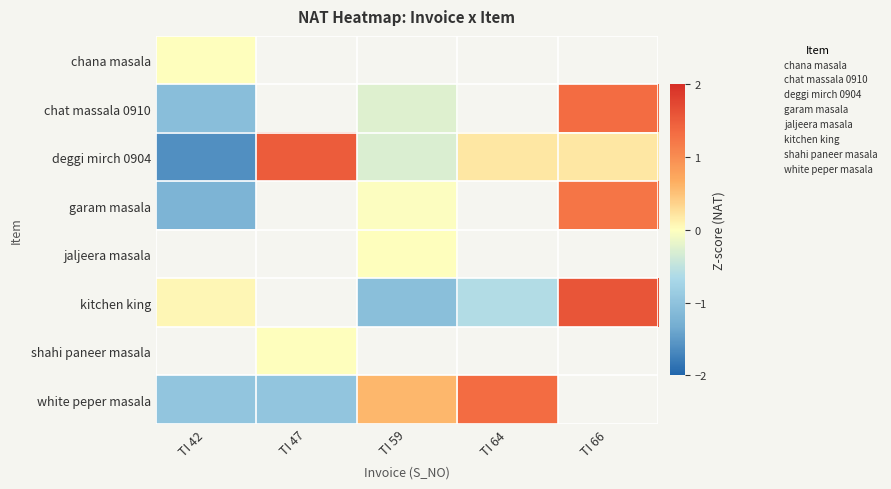

What is the approximate value of garam masala at TI 42?

-1.2